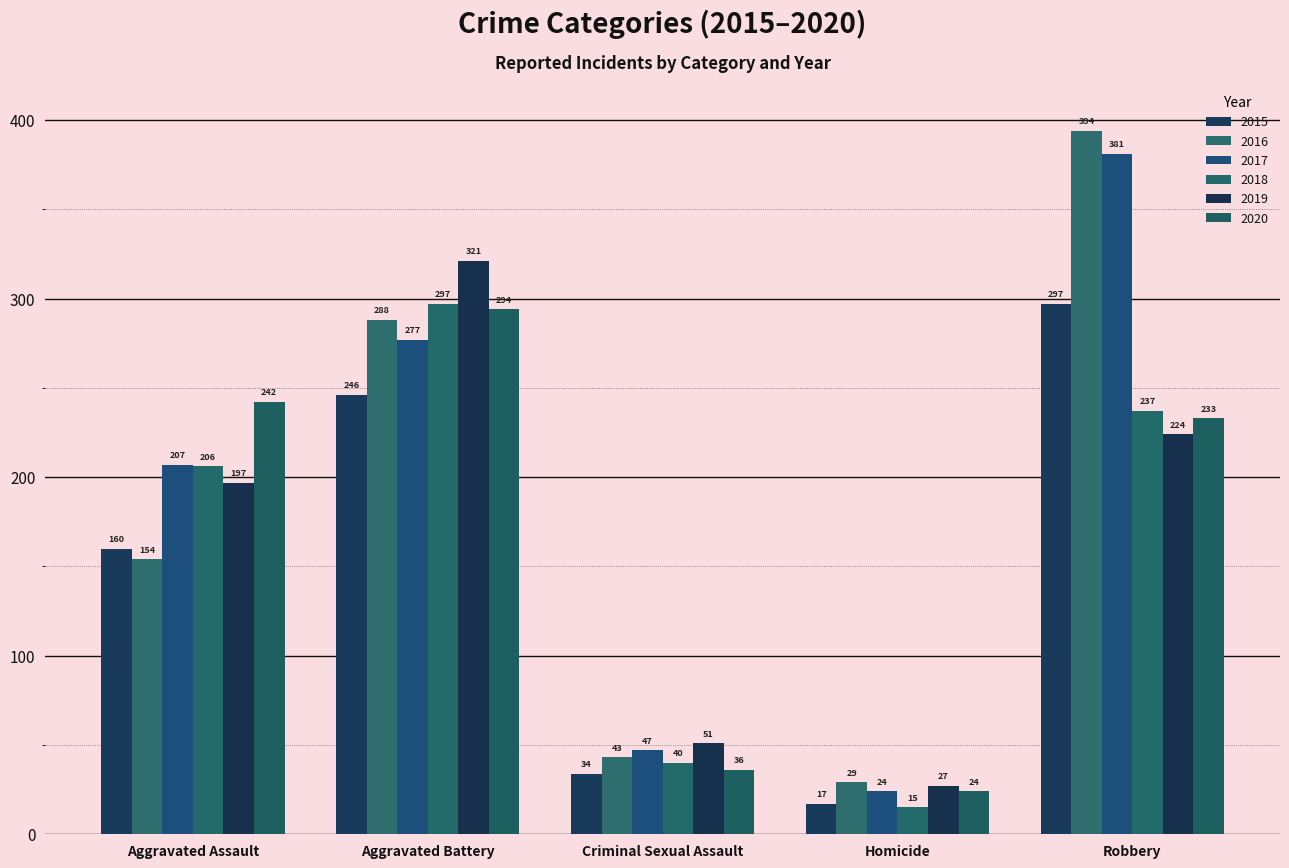

Where does the 2018 series first go above 206?

Aggravated Battery